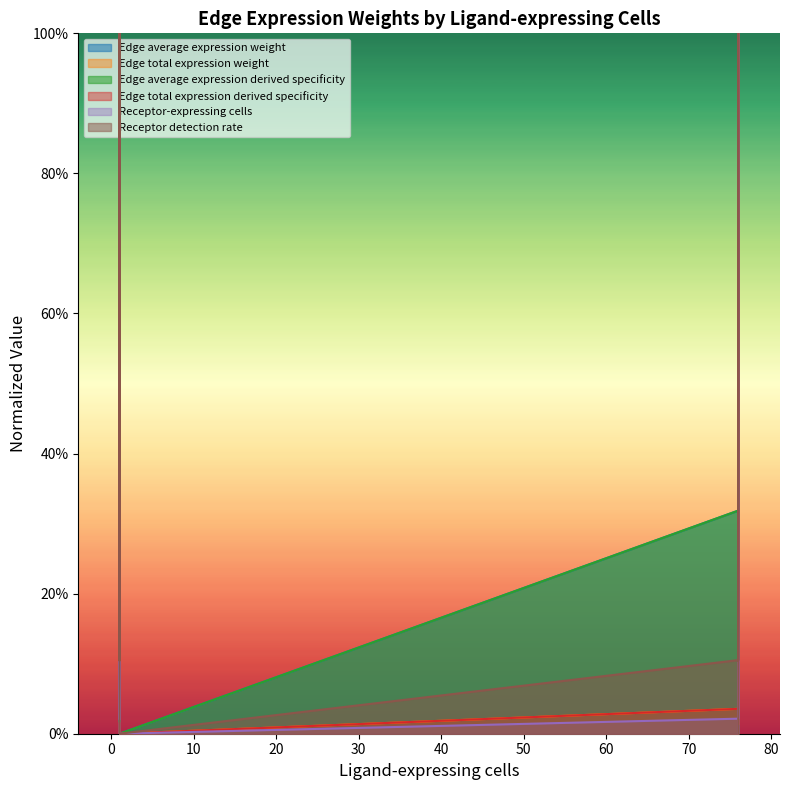

Which series has the largest total across all categories?

Receptor detection rate